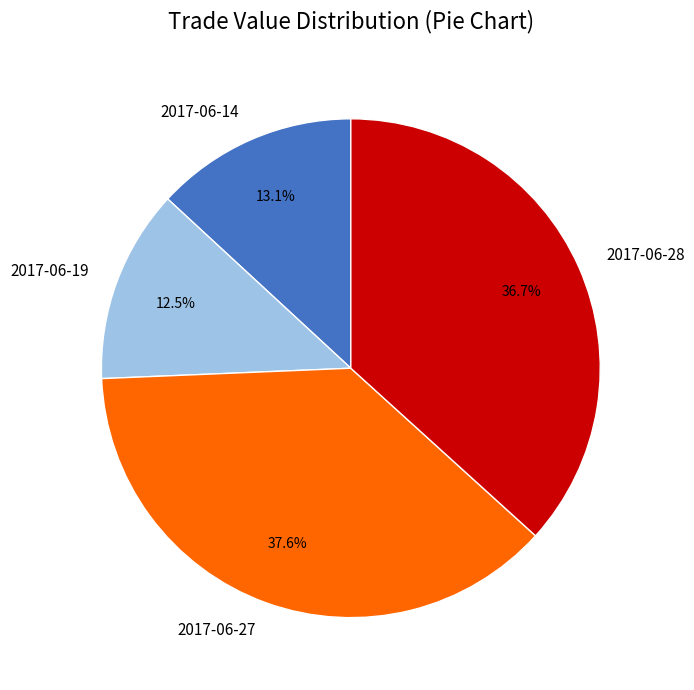

To the nearest percent, what is the difference between the 2017-06-19 and 2017-06-27 slice percentages?

25%